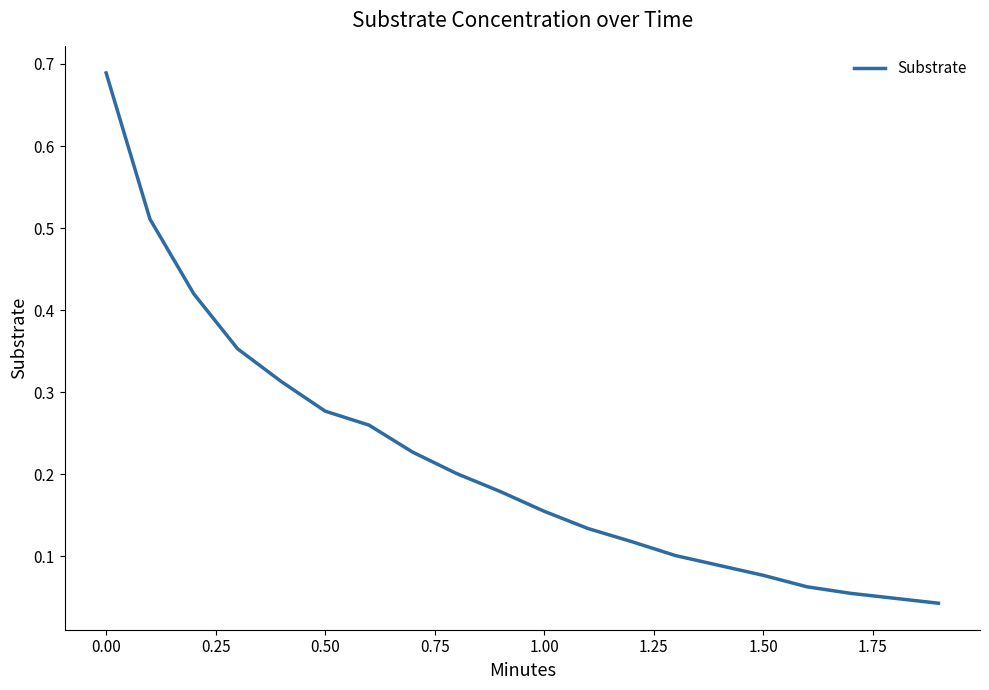

Is this an area chart (filled region under the line)?

No